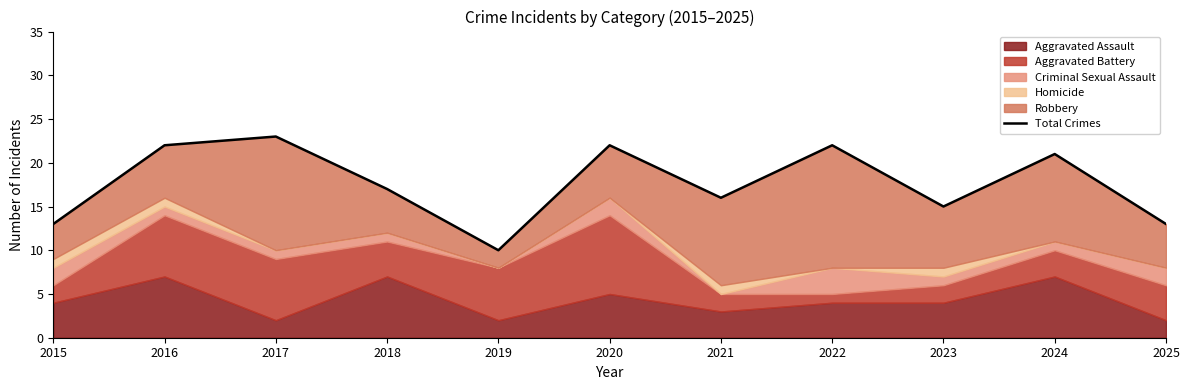

What is the change in value from 2018 to 2025?

-4